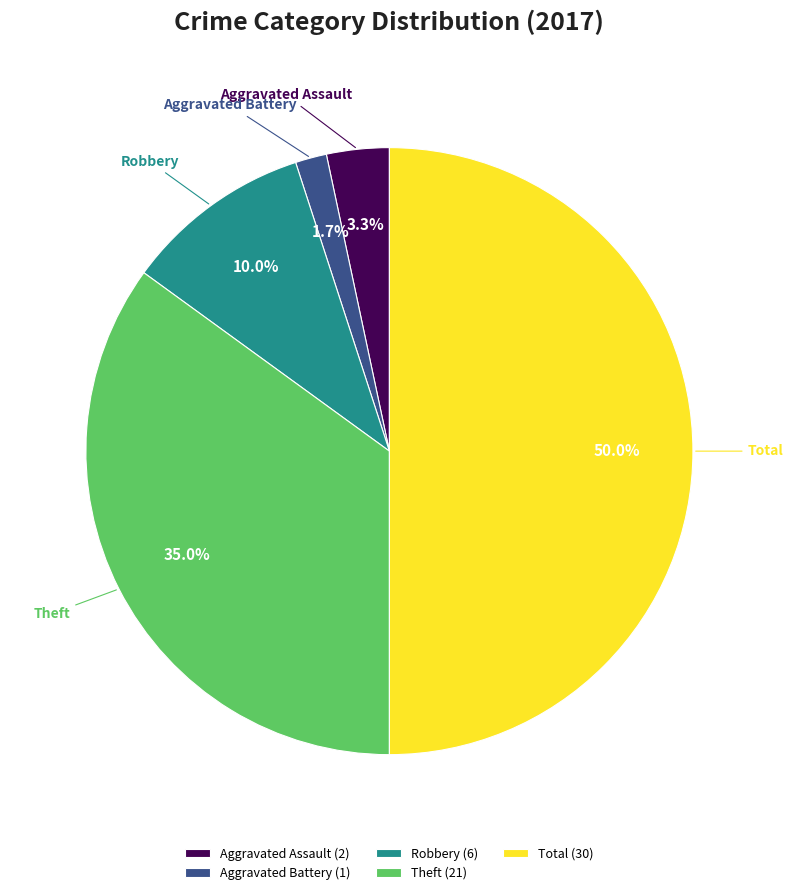

How many slices are in this pie chart?

5